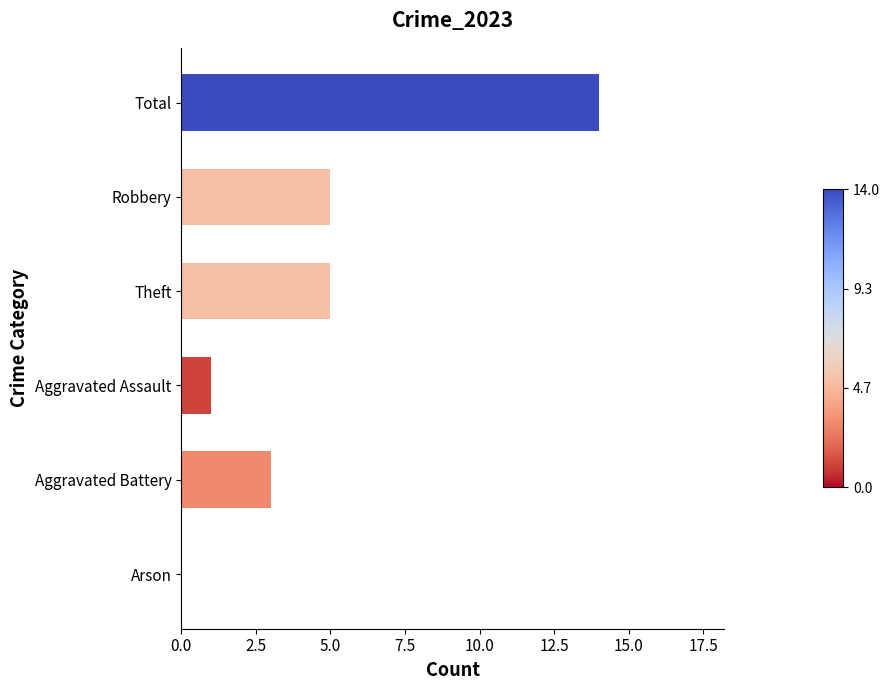

How many distinct data groups are displayed?

1